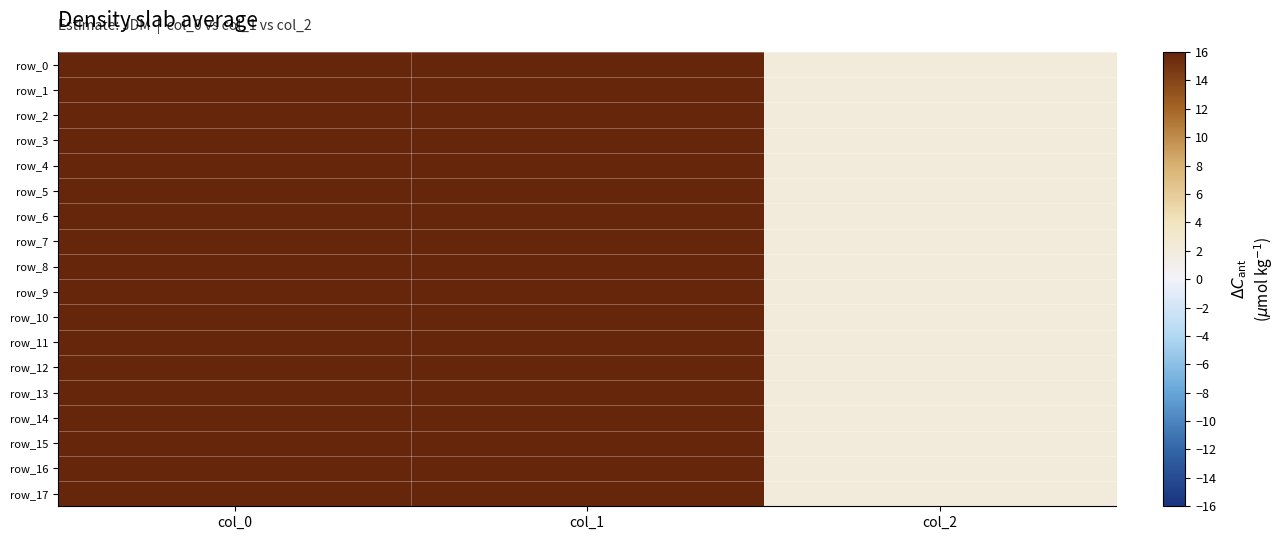

What is the maximum value shown in the chart?

1060.0